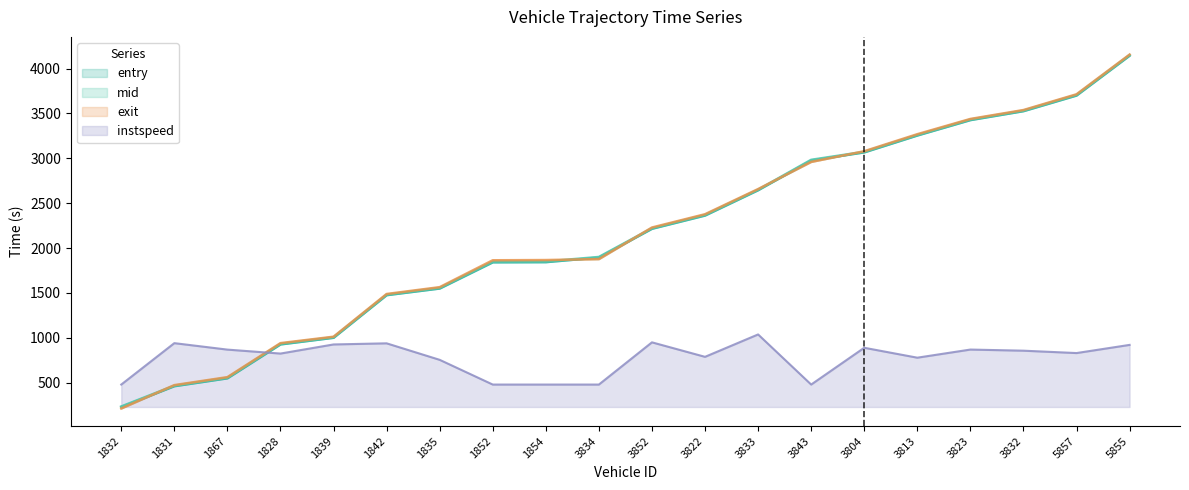

What is the total value across all series at 1828?

3621.8